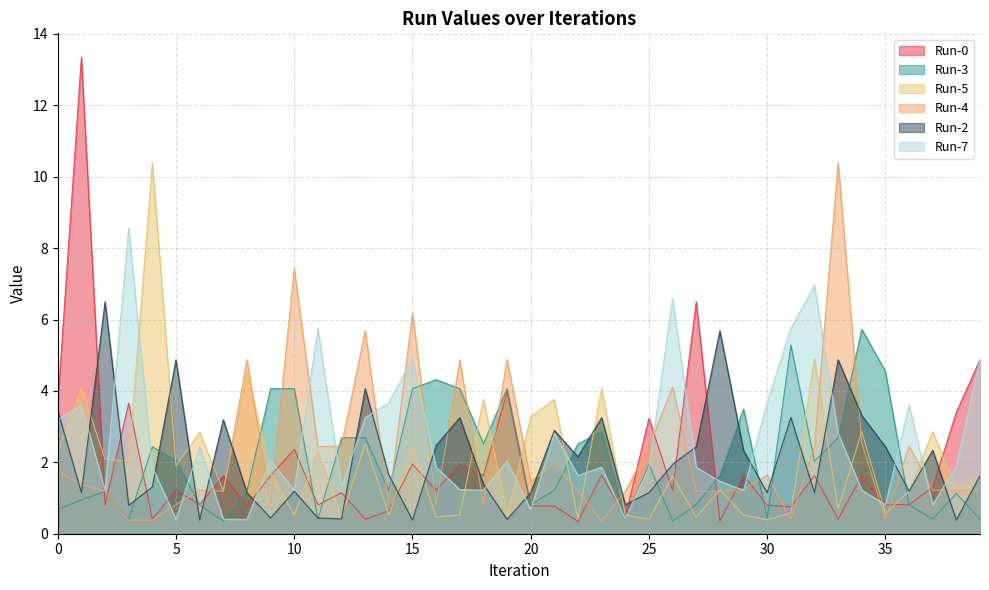

Reading right to left, extract all data points from this chart.

Run-0: 4.9	3.4	1.3	0.8	0.8	1.6	0.4	1.6	0.8	0.8	1.6	0.4	6.5	1.2	3.2	0.5	1.6	0.3	0.8	0.8	4.0	1.6	1.9	1.2	1.9	0.6	0.4	1.1	0.8	2.4	1.6	0.8	1.6	0.8	1.2	0.4	3.7	0.8	13.3	3.7
Run-3: 0.4	1.1	0.4	0.8	4.5	5.7	2.7	2.0	5.3	0.4	3.5	1.6	0.8	0.4	1.9	0.4	2.9	2.5	1.2	0.8	4.1	2.5	4.1	4.3	4.1	1.2	2.7	2.7	0.4	4.1	4.1	1.2	0.4	0.8	2.0	2.4	0.4	1.2	1.0	0.7
Run-5: 1.6	1.3	2.9	1.2	0.6	2.9	0.7	4.9	0.6	0.4	0.5	1.2	0.5	1.6	0.4	0.5	4.1	0.4	3.8	3.3	0.5	3.8	0.5	0.5	2.4	0.5	2.5	0.5	2.3	0.5	1.7	4.5	1.2	2.8	1.9	10.4	2.0	2.1	4.1	2.3
Run-4: 1.2	1.2	1.2	2.5	0.4	2.5	10.4	2.4	0.4	1.6	1.2	1.2	1.2	4.1	2.4	1.2	0.4	1.2	1.9	1.5	4.9	0.8	4.9	0.8	6.2	0.8	5.7	2.5	2.4	7.4	0.8	4.9	1.2	1.2	0.8	0.4	0.4	1.2	1.4	1.7
Run-2: 1.6	0.4	2.3	1.2	2.4	3.3	4.9	1.1	3.3	1.1	2.3	5.7	2.4	1.9	1.1	0.8	3.3	2.2	2.9	1.1	0.4	1.4	3.2	2.5	0.4	1.6	4.1	0.4	0.4	1.2	0.4	1.1	3.2	0.4	4.9	1.3	0.8	6.5	1.1	3.4
Run-7: 4.9	1.9	0.8	3.6	0.8	1.2	2.8	7.0	5.7	3.7	1.2	1.5	1.9	6.6	1.9	0.4	1.9	1.6	2.8	0.7	2.0	1.2	1.2	1.9	4.9	3.7	3.2	1.3	5.7	1.2	2.1	0.4	0.4	2.4	0.4	1.9	8.6	1.2	3.6	3.2